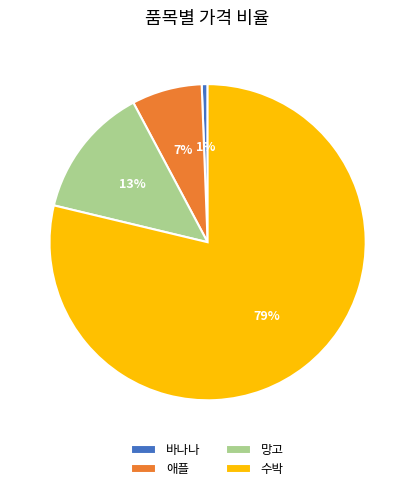

Which has a higher value, 수박 or 애플?

수박